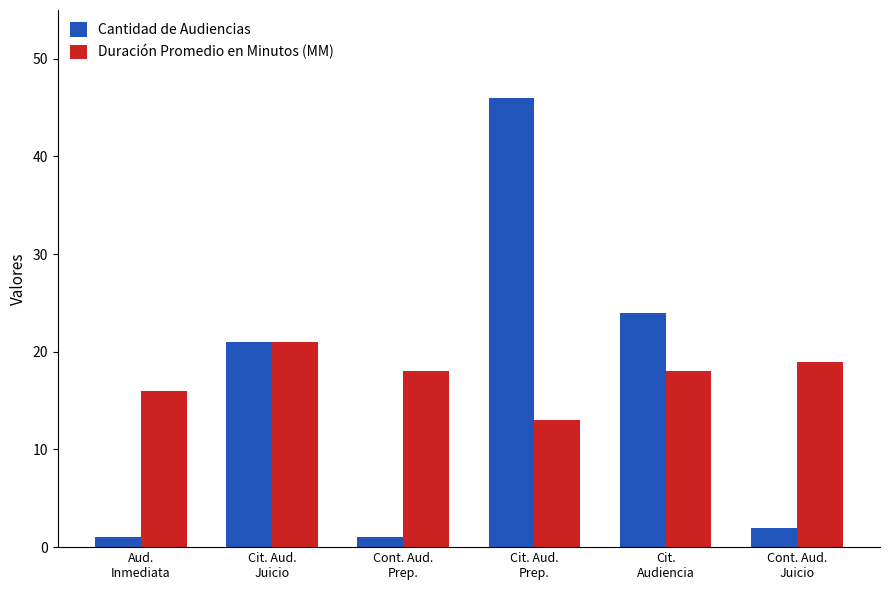

What is the difference between the maximum and minimum values in the Cantidad de Audiencias series?

45